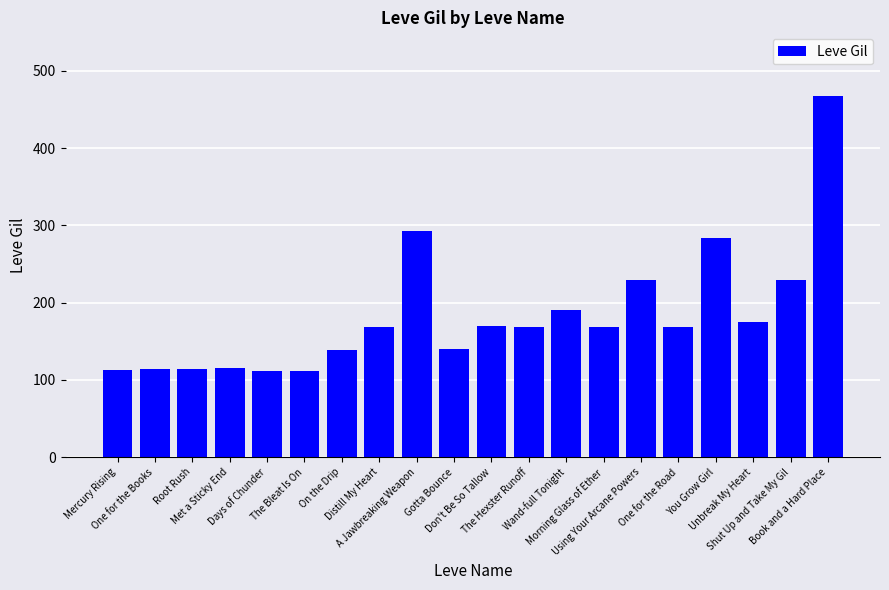

What is the change in value from Root Rush to Gotta Bounce?

+26